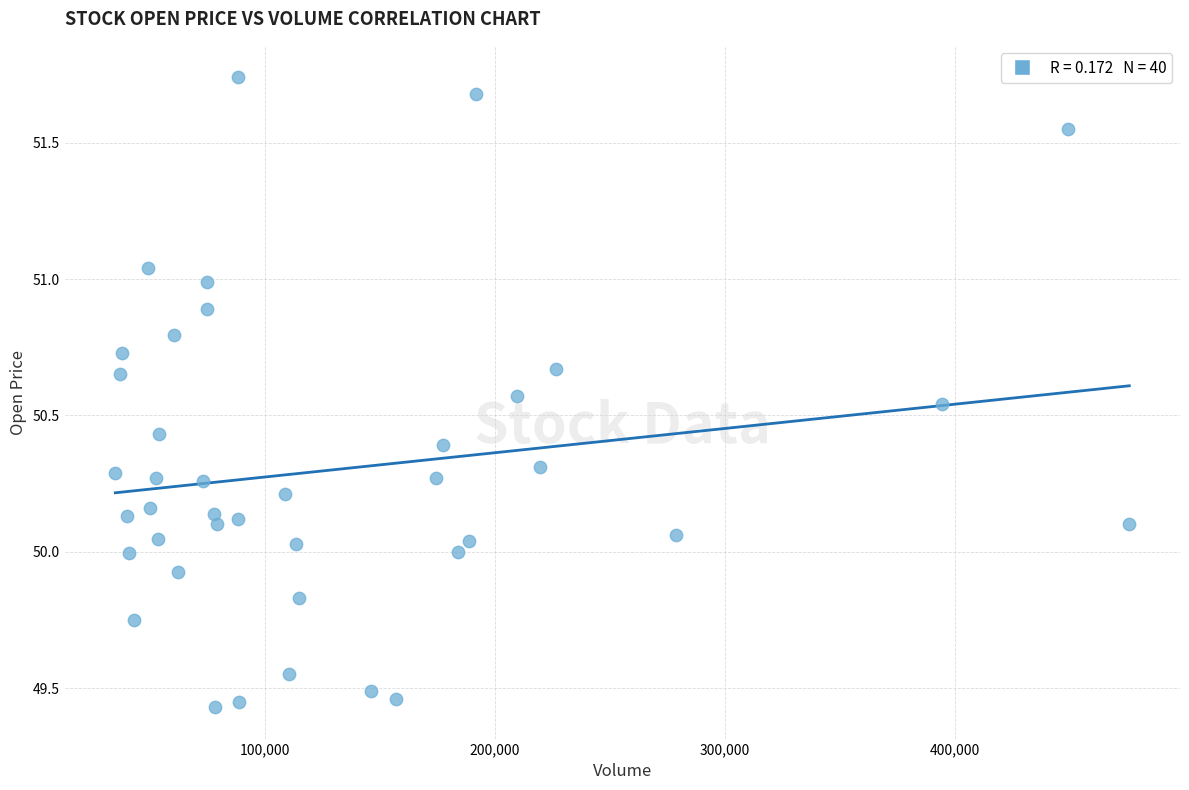

What is the range of X values (max minus min)?

440852.0